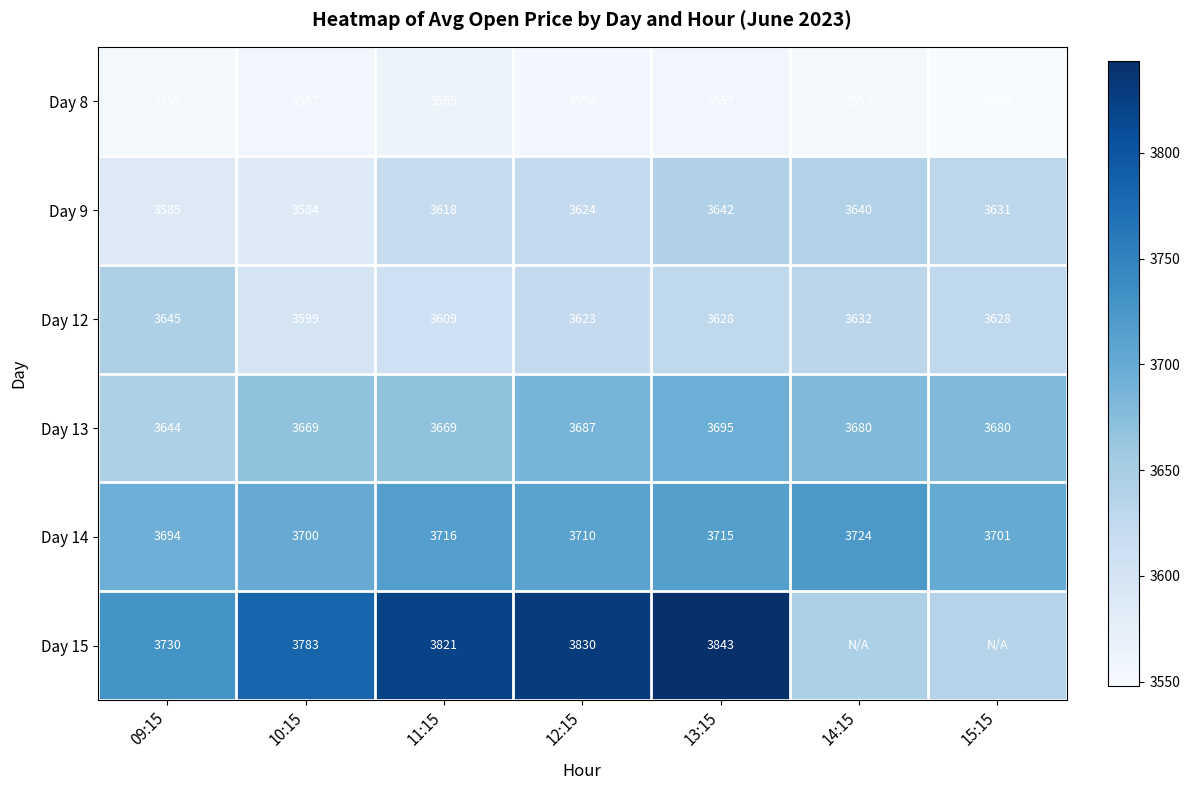

Where is Day 12 nearest to the value 3622?

12:15